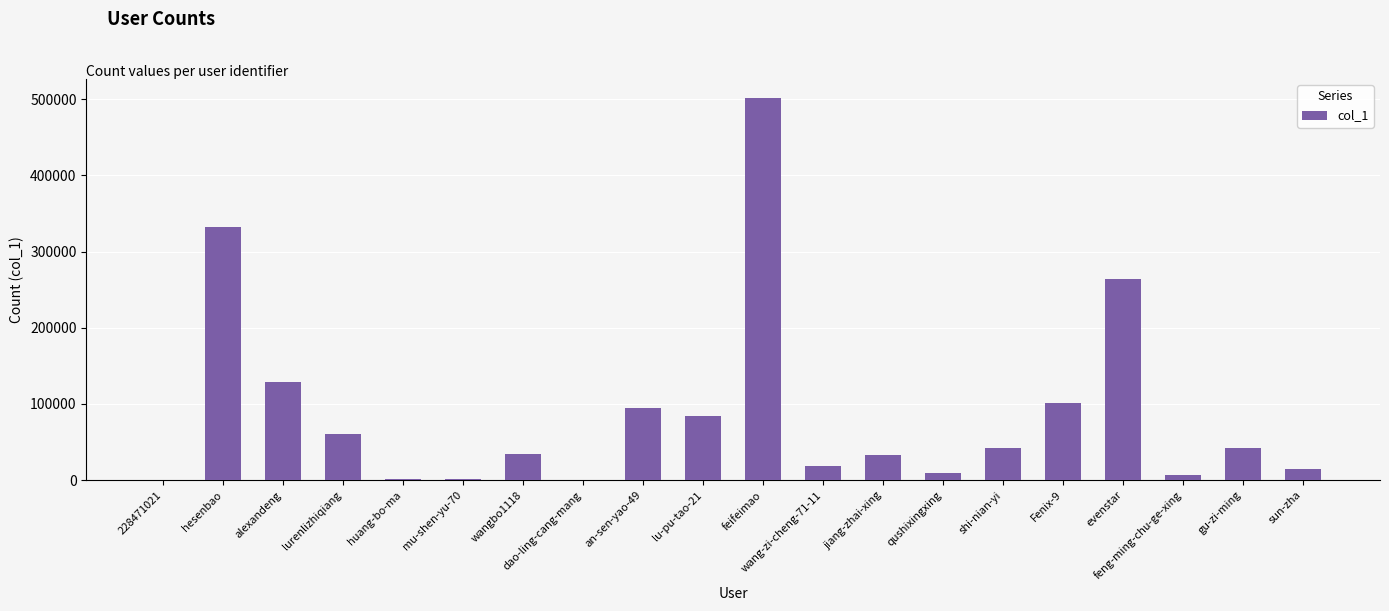

Which label corresponds to the largest value in the chart?

feifeimao